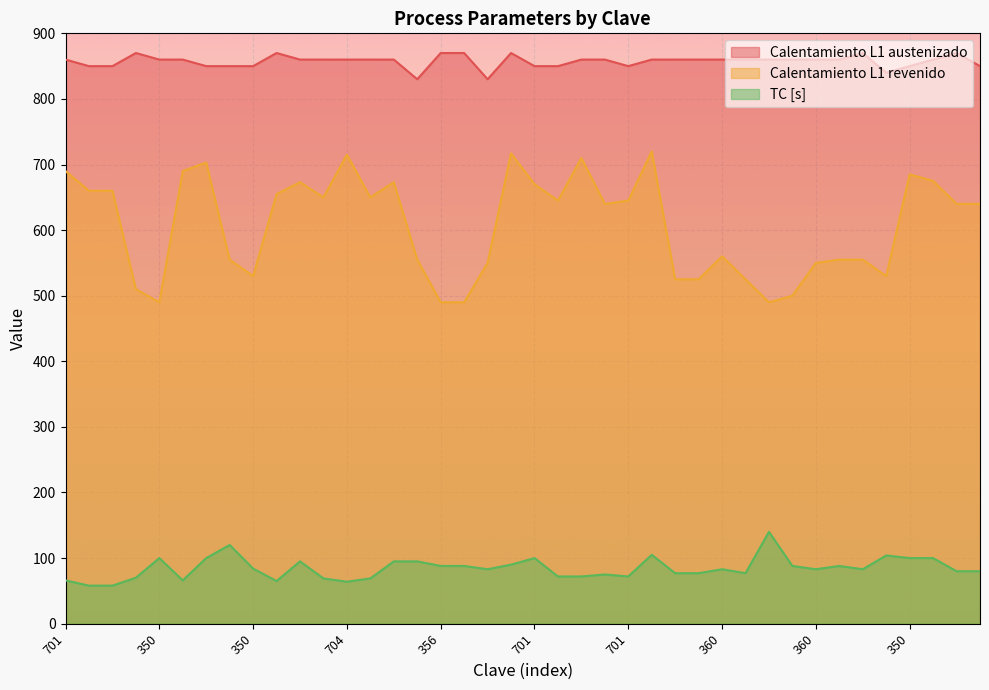

What is the difference between the maximum and second lowest values in the Calentamiento L1 austenizado series?

40